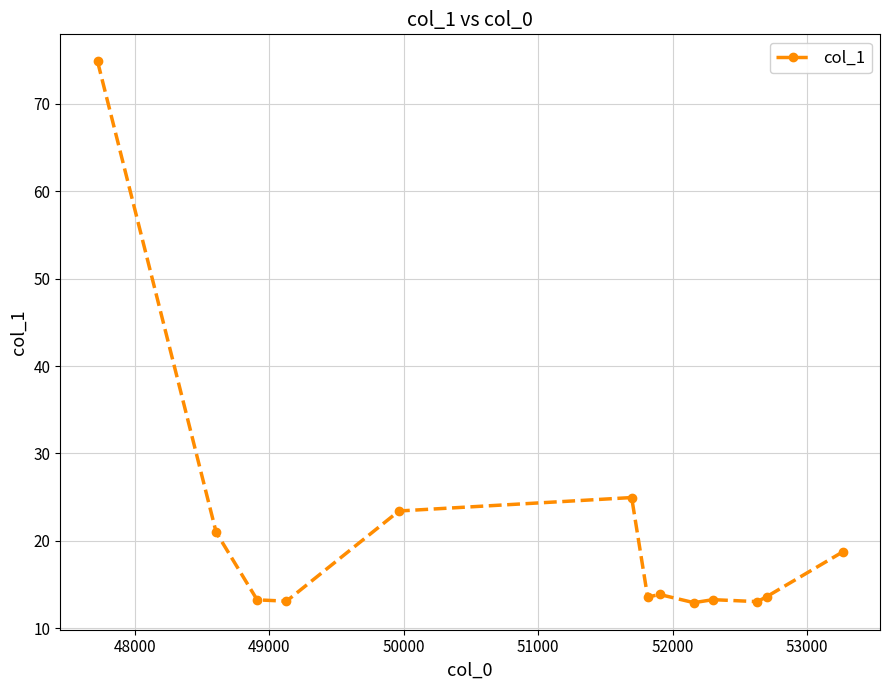

What is the average value?

20.7